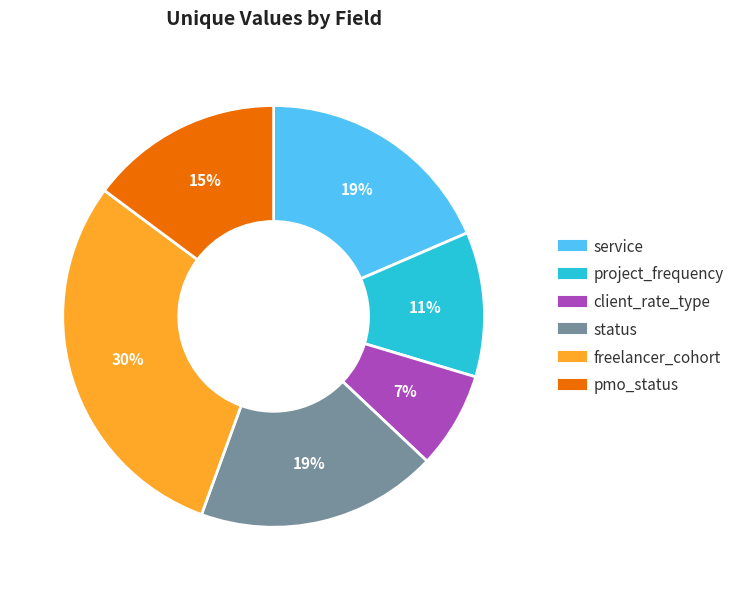

Does pmo_status account for over 50% of the chart?

No